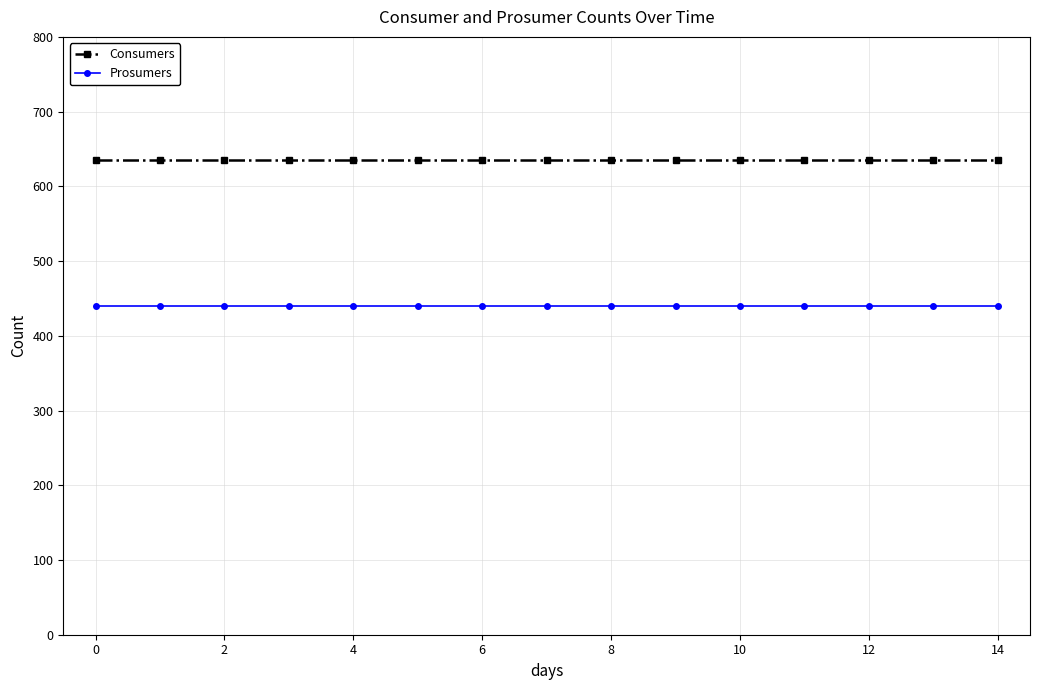

What is the average value of the Consumers series?

635